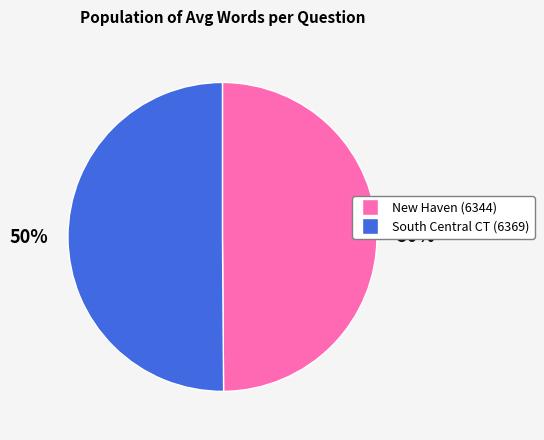

True or false: New Haven (6344) accounts for 50% of the total.

True